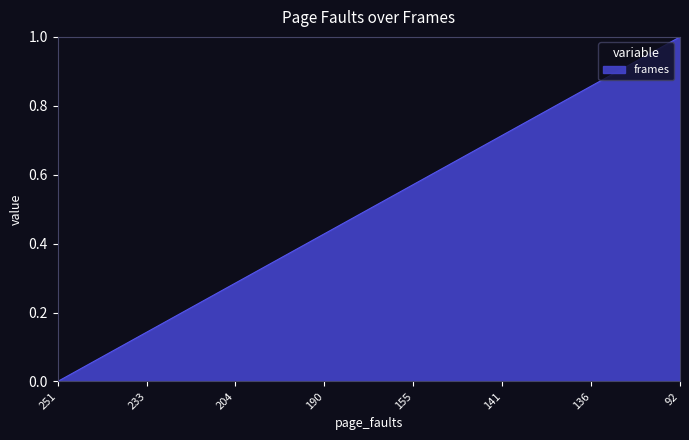

The value at 155 is 0.3. True or false?

False